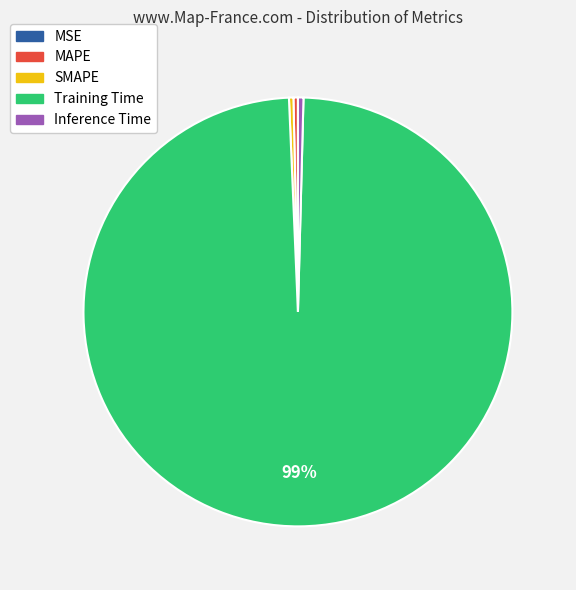

Which has a higher value, Training Time or SMAPE?

Training Time